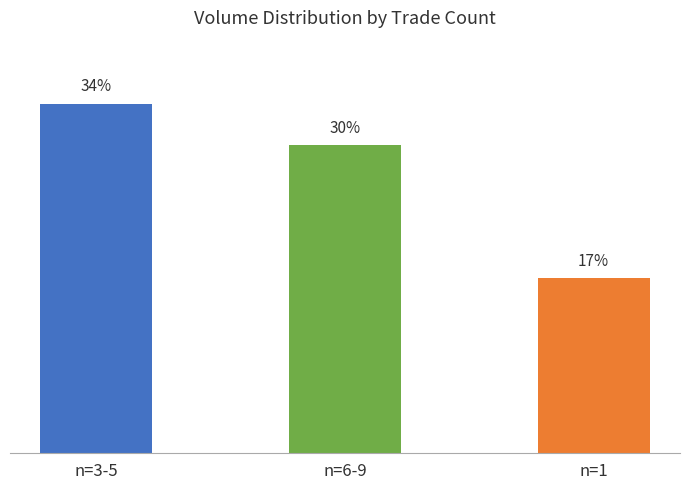

Does the chart contain any negative values?

No